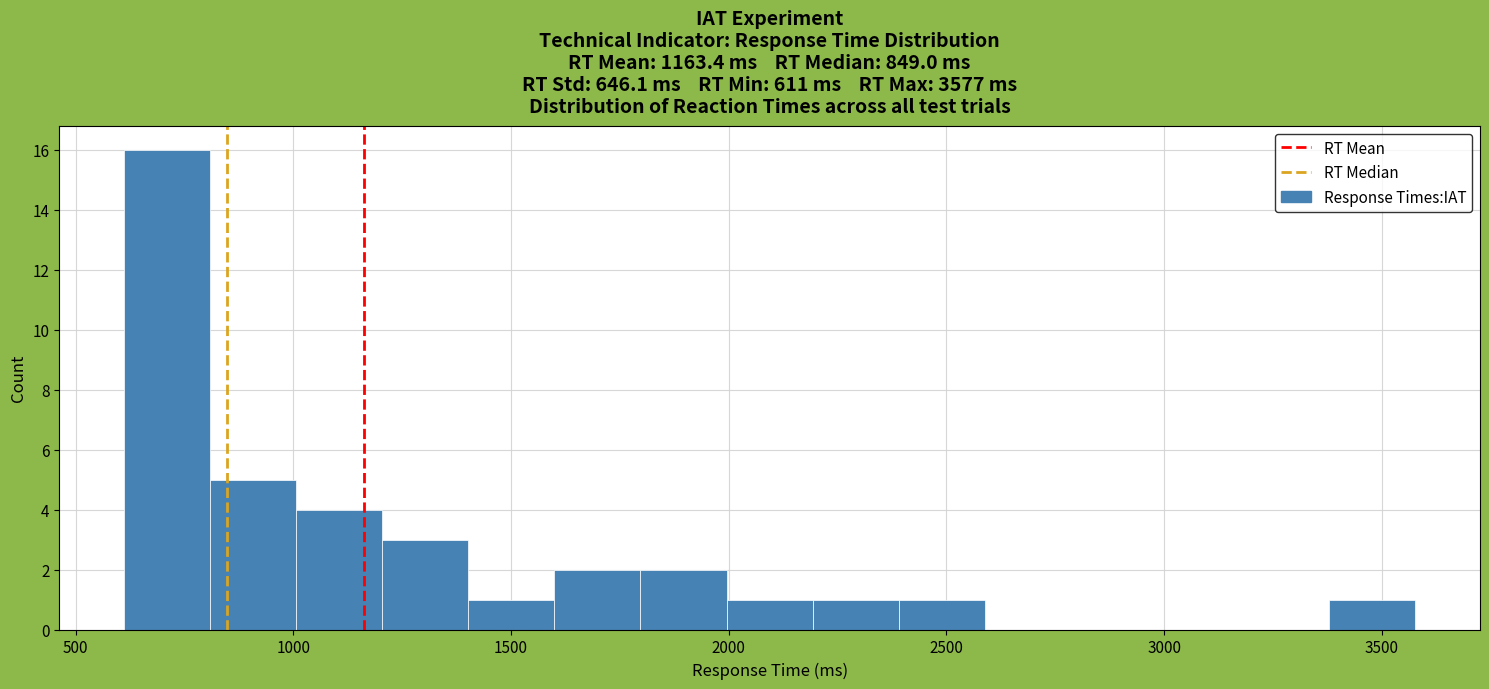

Read against the x-axis, roughly where is the centre of the tallest bar?

700